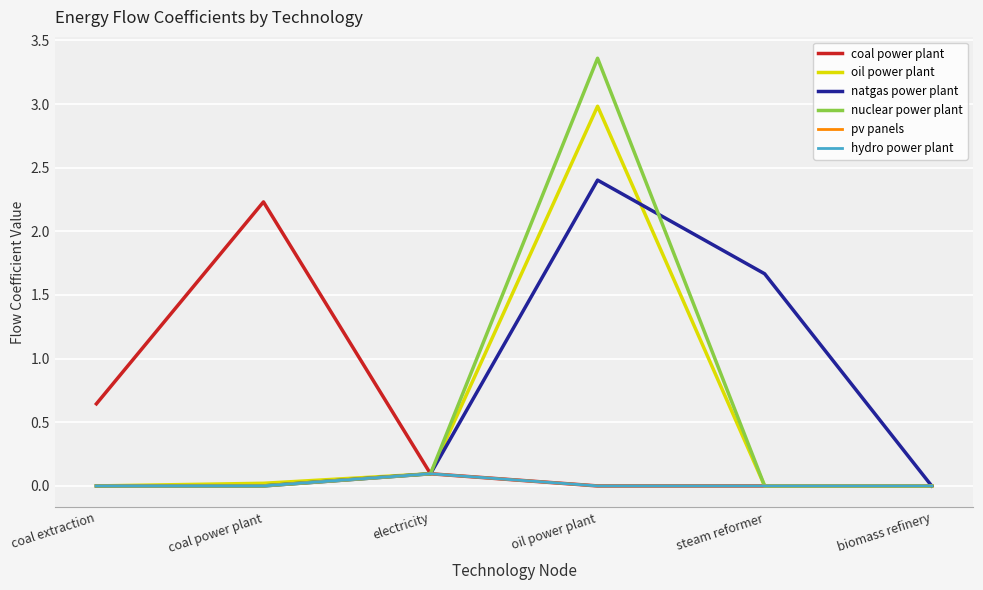

What is the sum of the hydro power plant values at electricity and steam reformer?

0.1